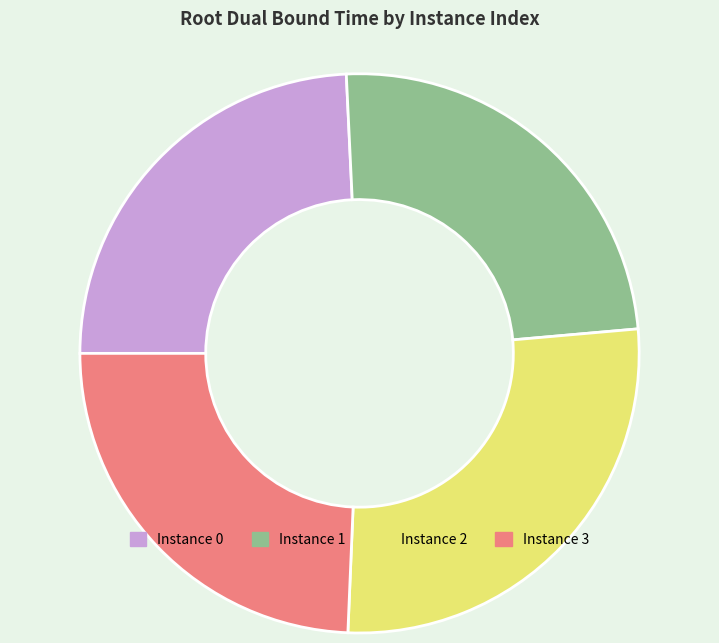

Does any single category account for the majority?

No